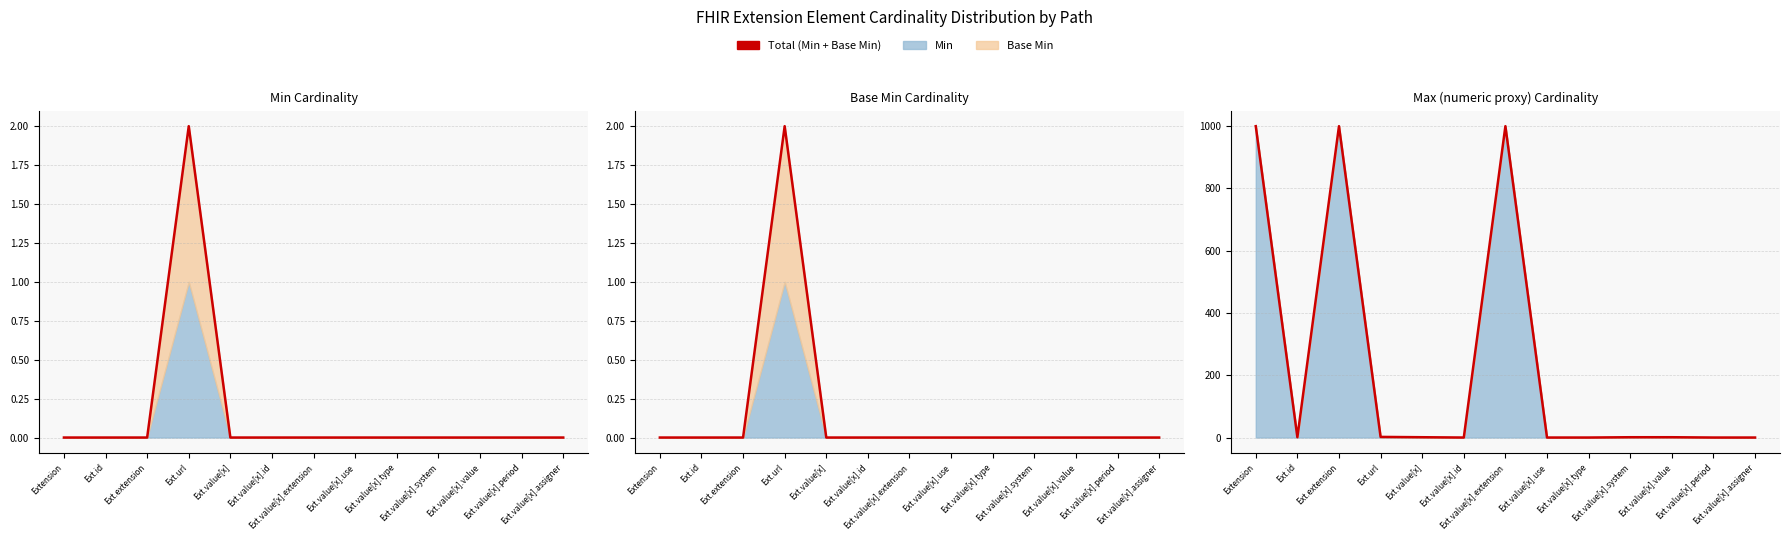

List the labels in order of value, largest first.

Extension, Ext.extension, Ext.value[x].extension, Ext.url, Ext.id, Ext.value[x], Ext.value[x].system, Ext.value[x].value, Ext.value[x].id, Ext.value[x].use, Ext.value[x].type, Ext.value[x].period, Ext.value[x].assigner